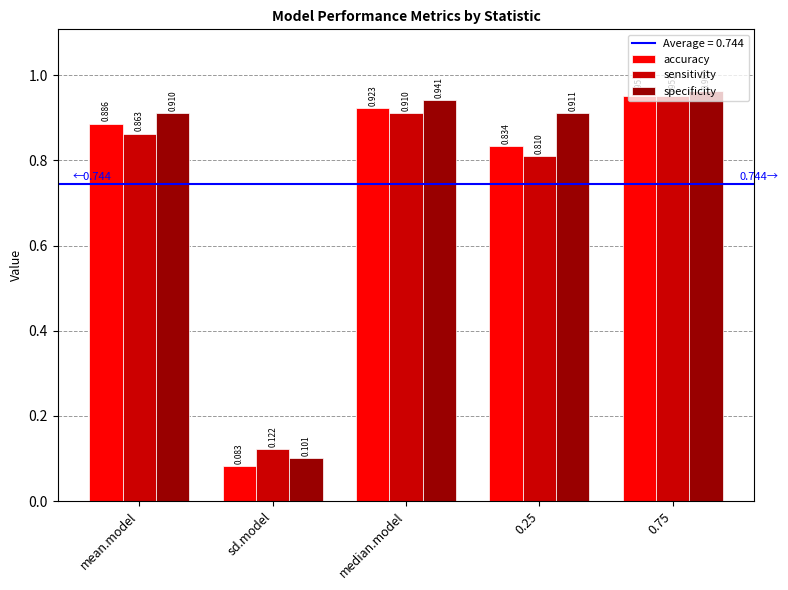

Rank the series at median.model from highest to lowest value.

specificity, accuracy, sensitivity